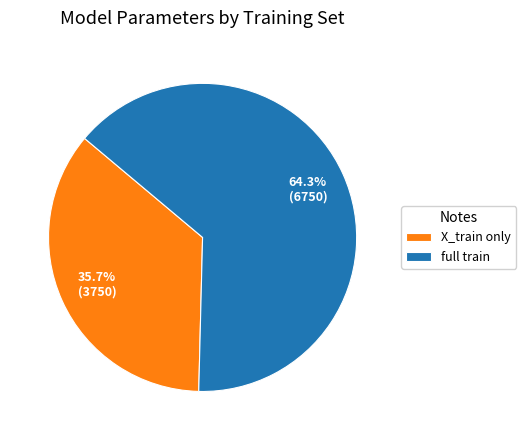

Rank the categories by value from lowest to highest.

X_train only, full train